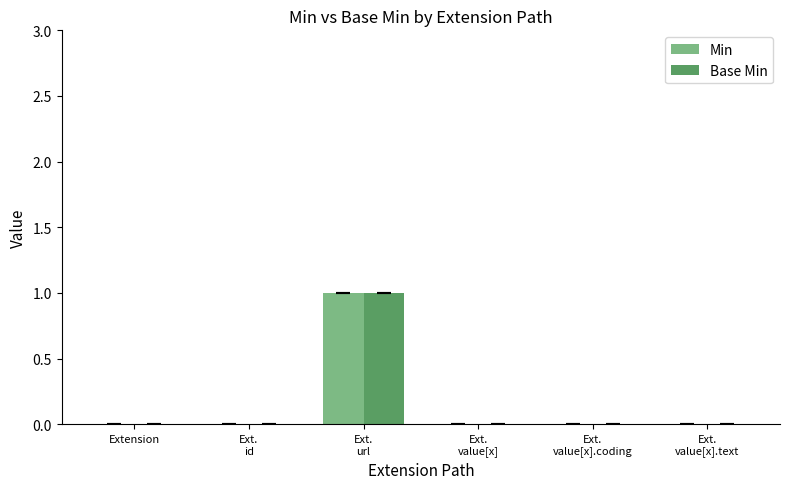

What is the sum of the Base Min values at Ext.
url and Extension?

1